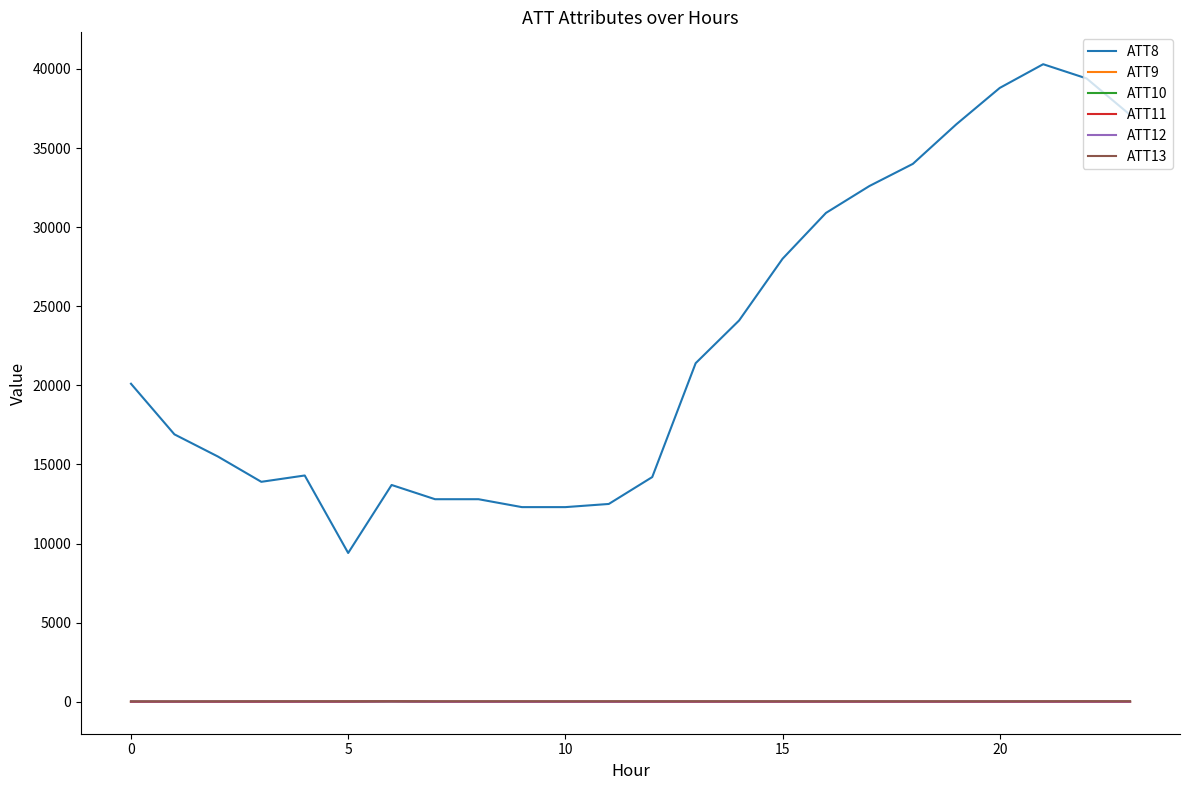

True or false: ATT13 and ATT10 intersect in this chart.

False